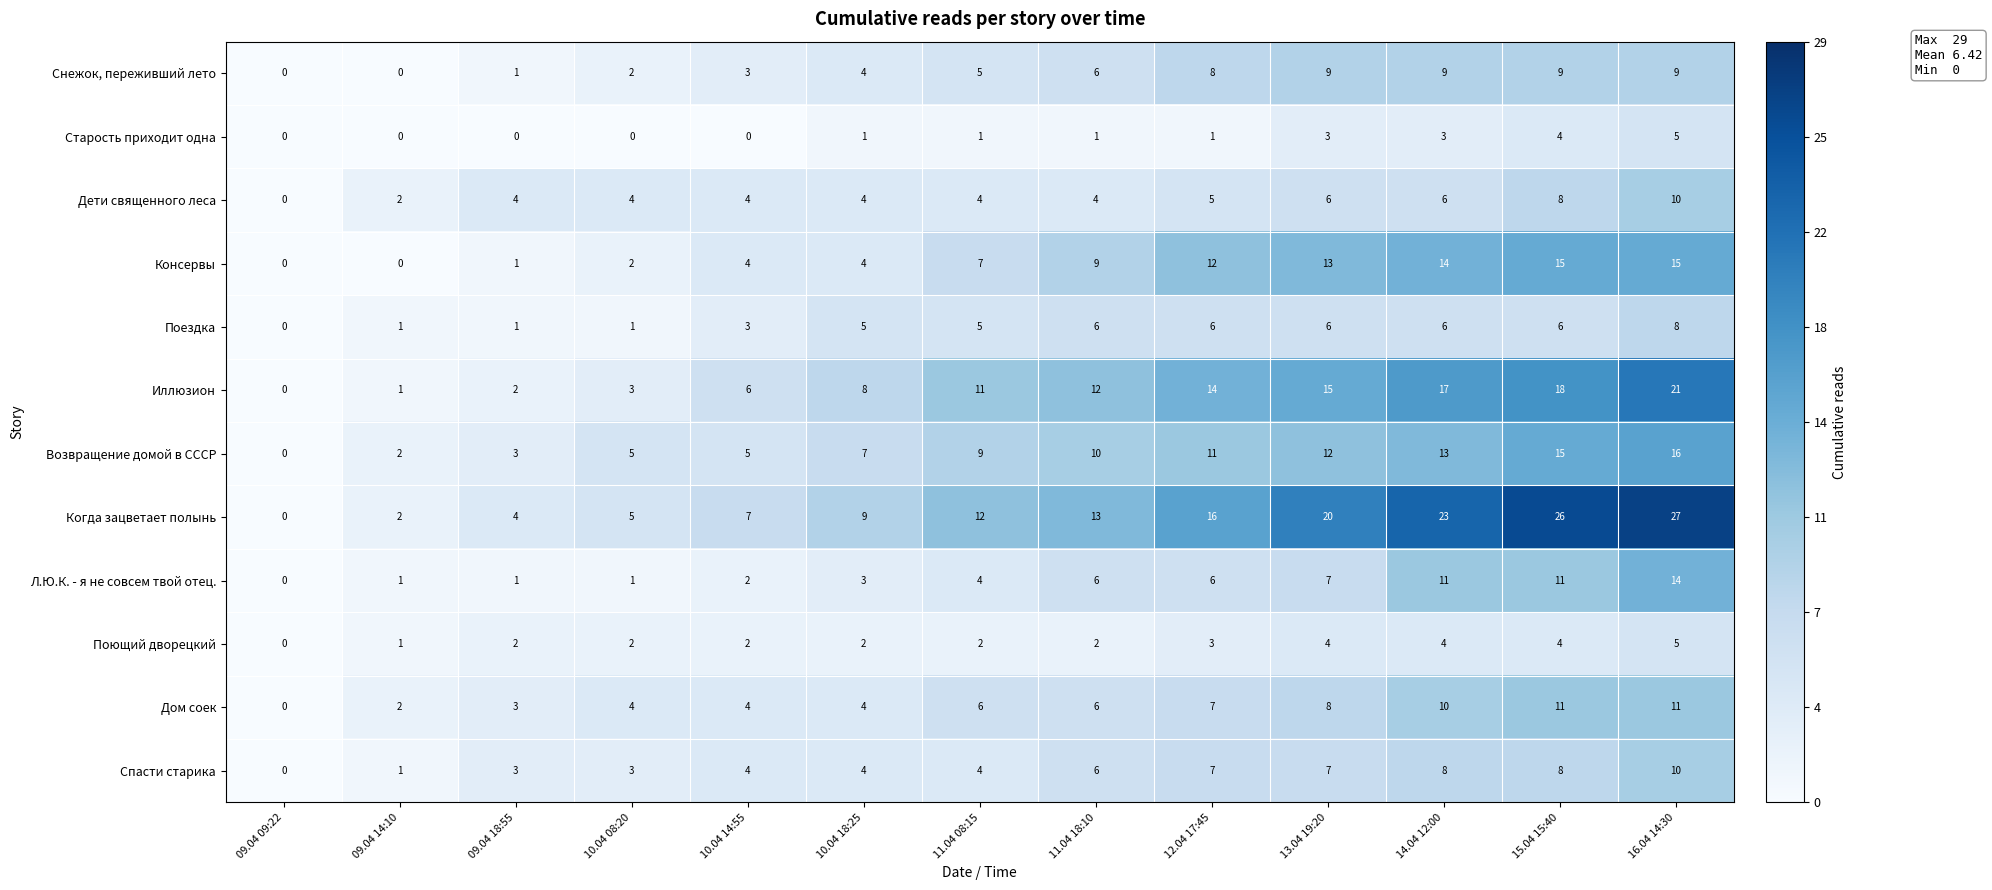

What is the difference between the maximum and minimum values in the Дом соек series?

11